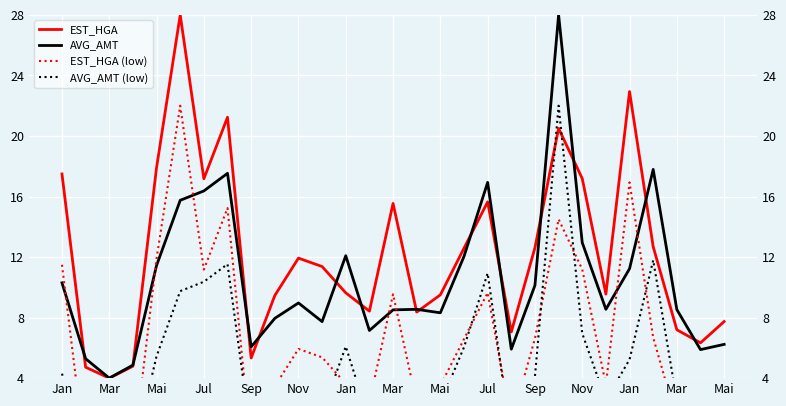

True or false: EST_HGA (low) and AVG_AMT cross at least once.

True